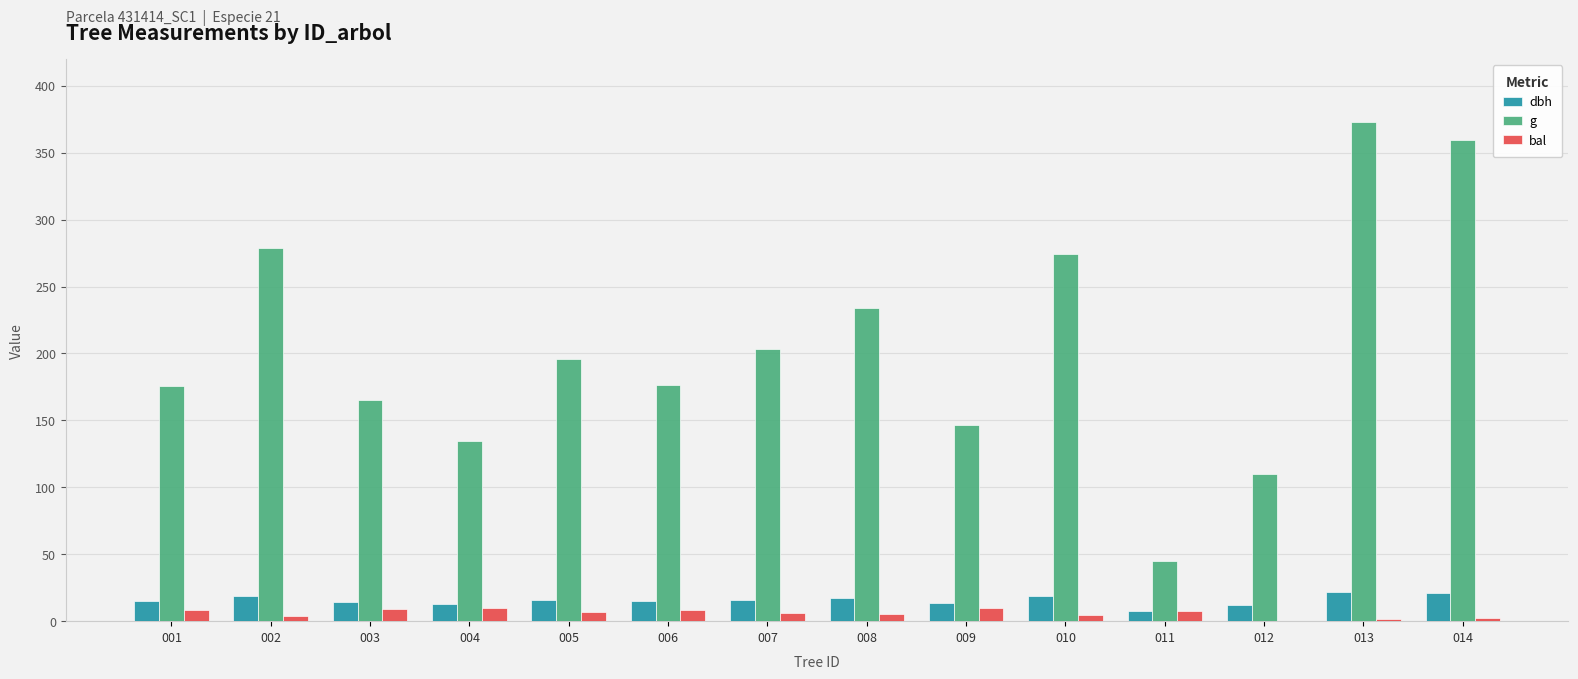

Is it true that g equals 73.5 at 008?

False